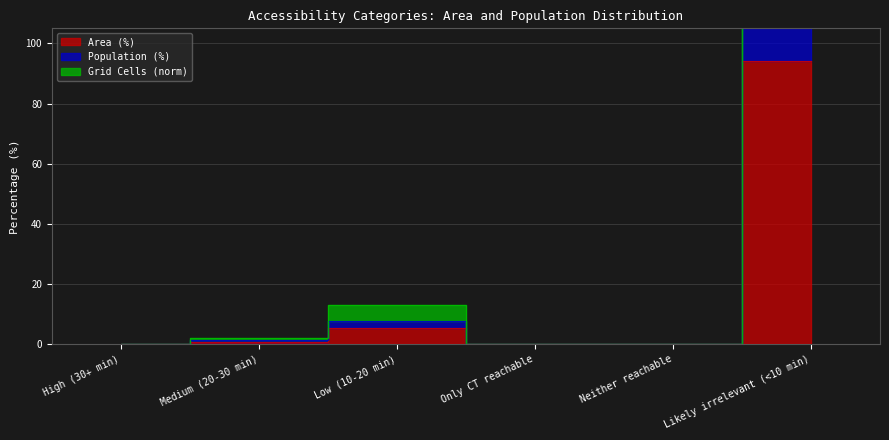

Which series has the widest spread of values?

Grid Cells (norm)